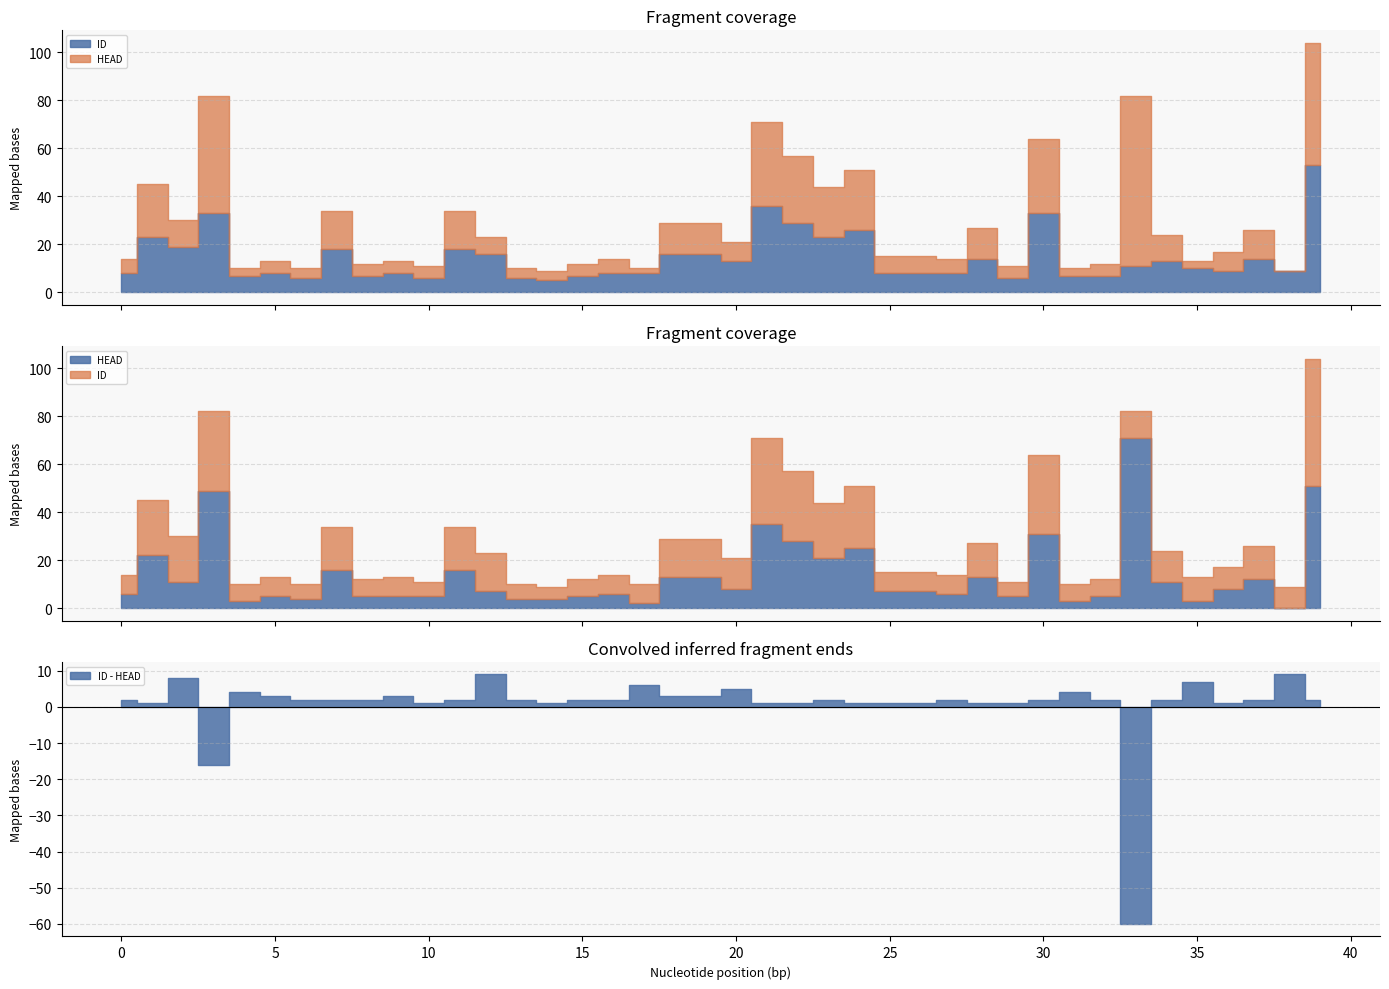

What are all the series names shown in the legend?

HEAD, ID